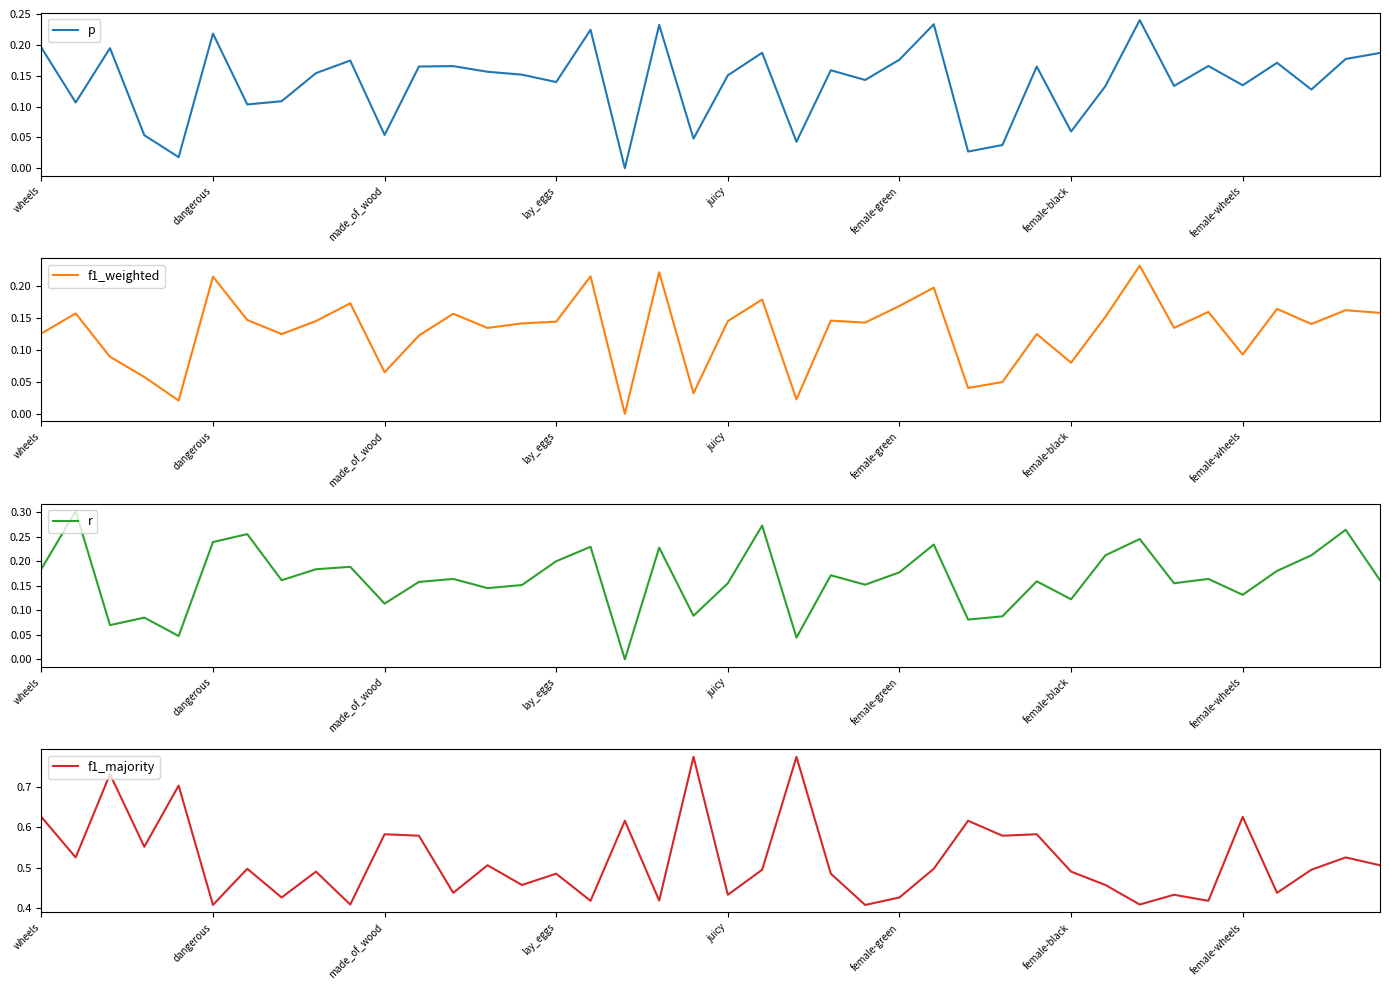

What is the maximum value for r?

0.3